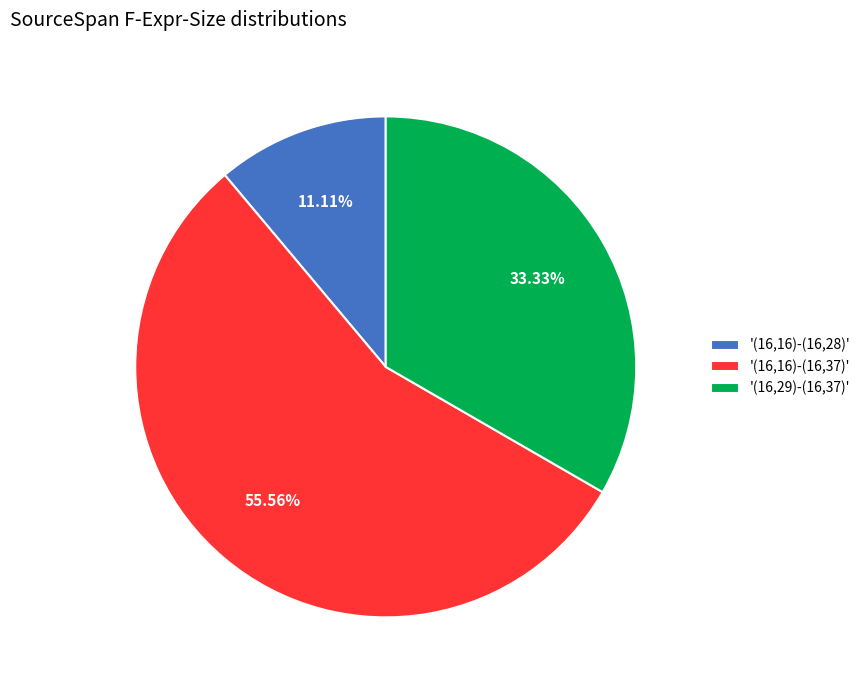

Is the sum of '(16,16)-(16,28)' and '(16,16)-(16,37)' greater than half?

Yes